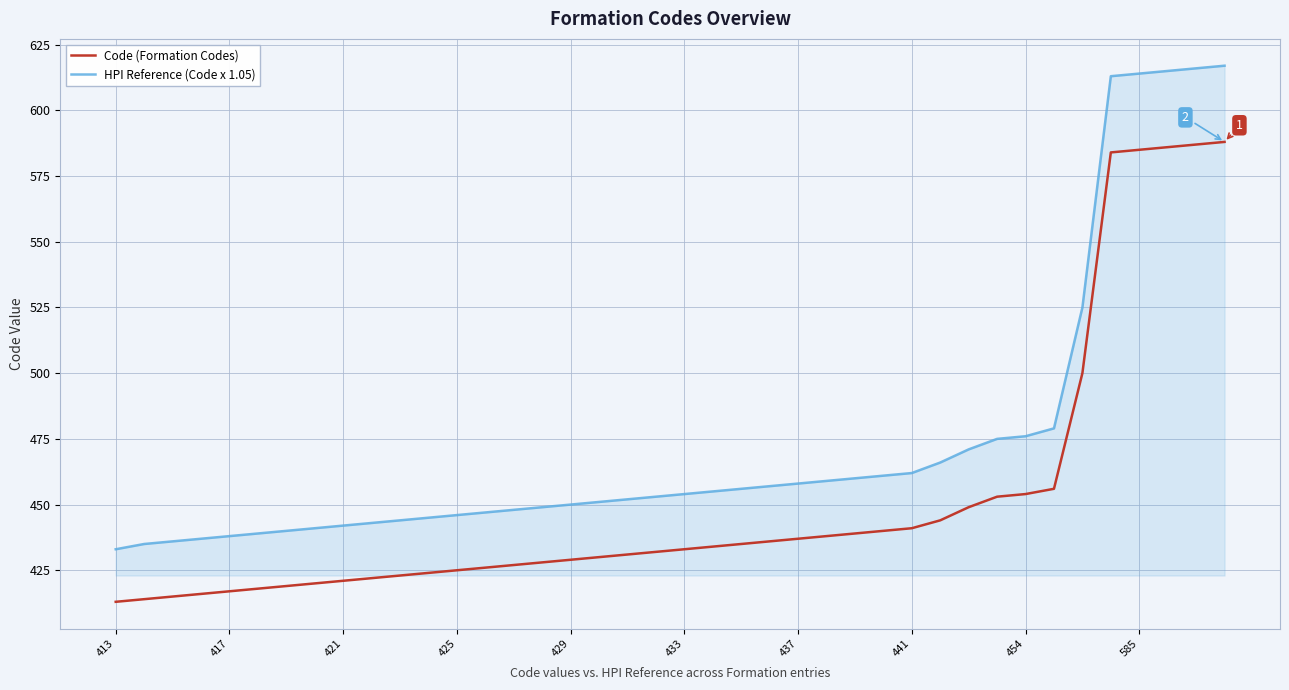

How many lines are shown in the chart?

2